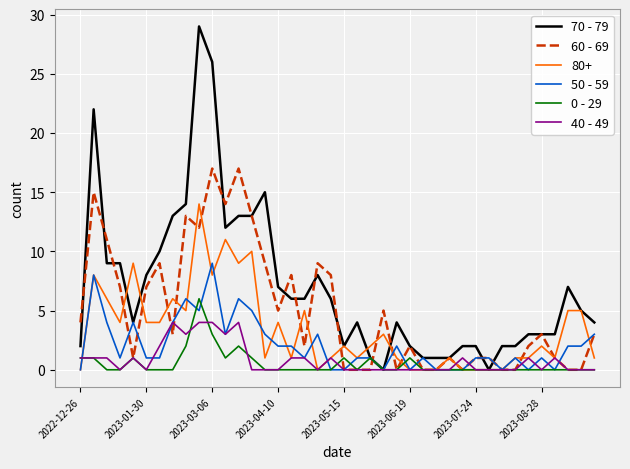

True or false: 70 - 79 and 60 - 69 intersect in this chart.

True